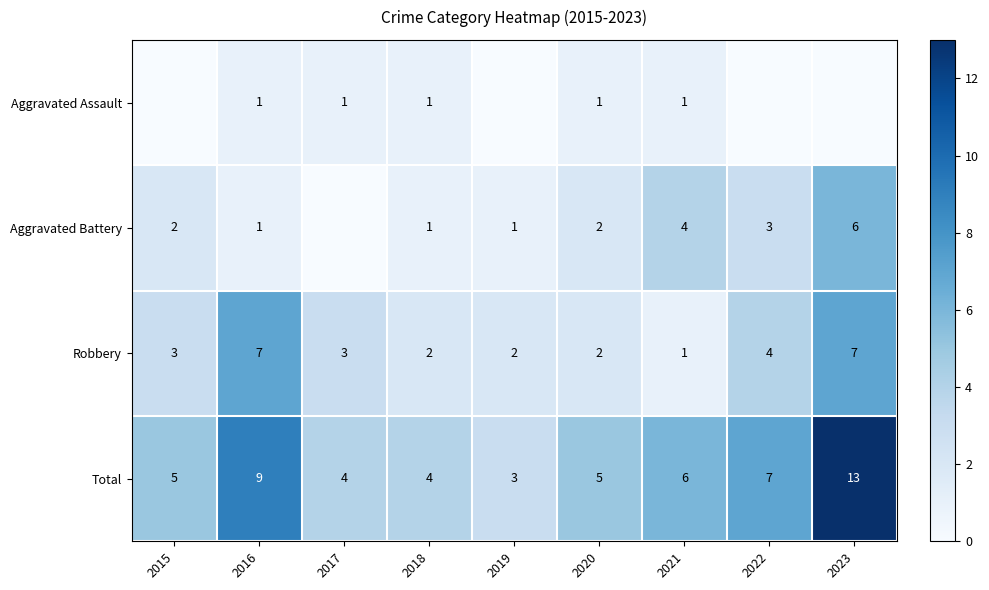

At which label does Total reach its minimum?

2019